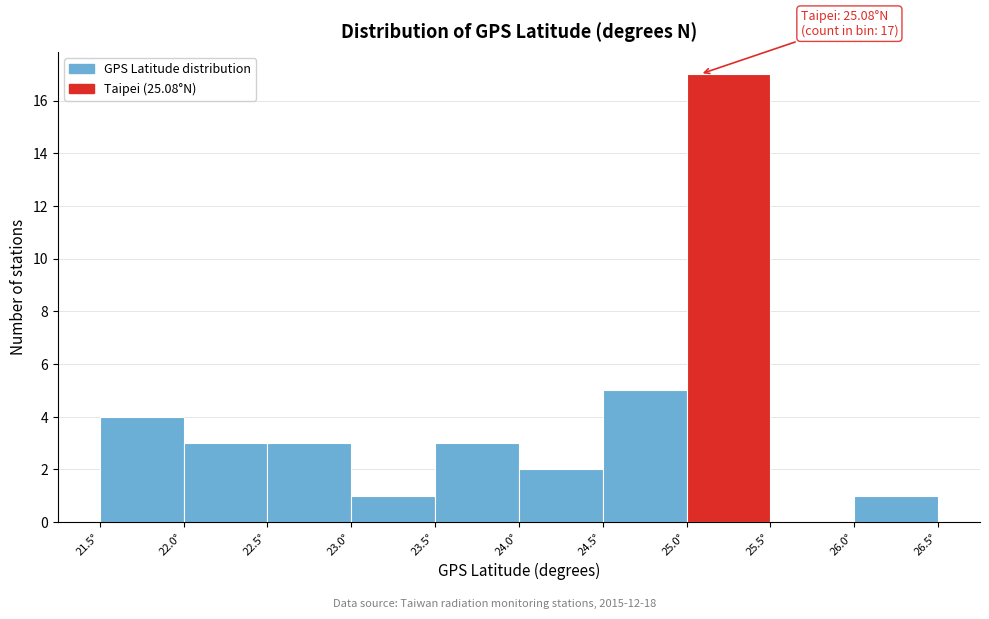

Which range on the x-axis has the tallest bar?

25.0 to 25.5